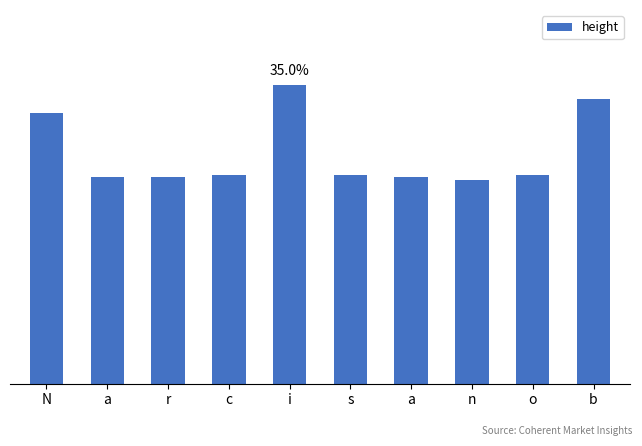

Are the bars horizontal?

No